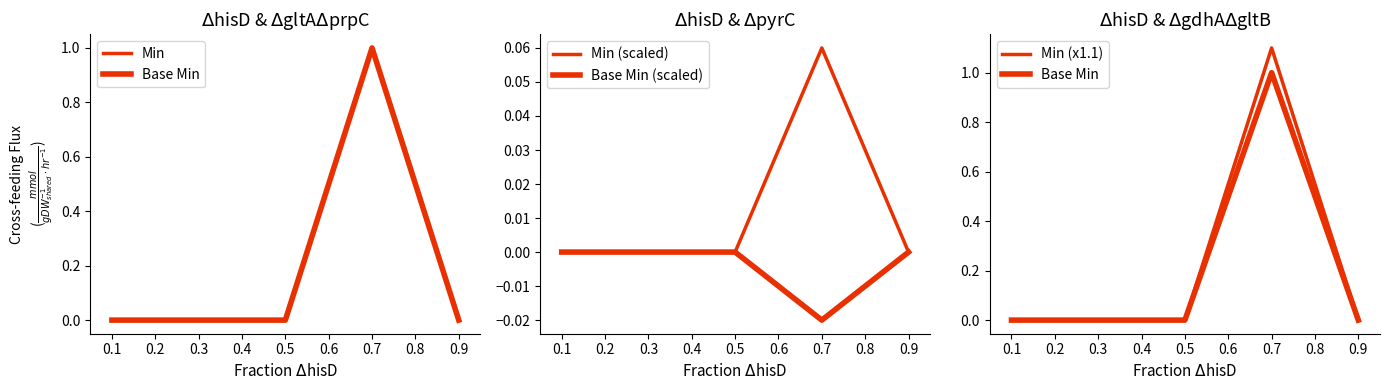

True or false: Min (scaled) and Min cross at least once.

False